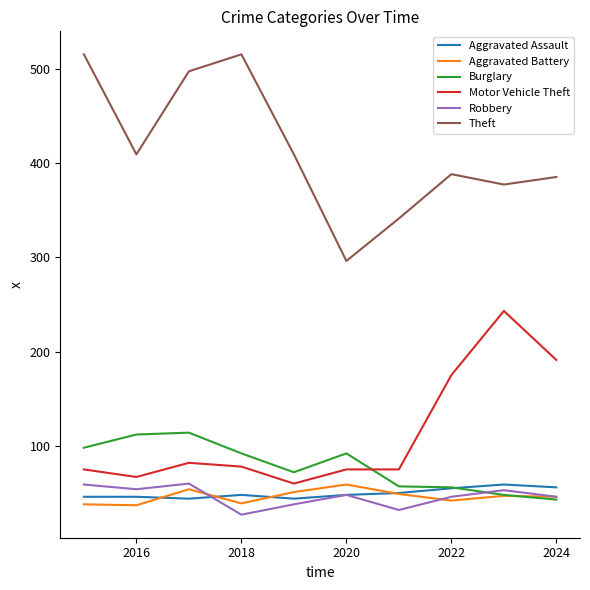

What is the lowest value of the Aggravated Assault series?

44